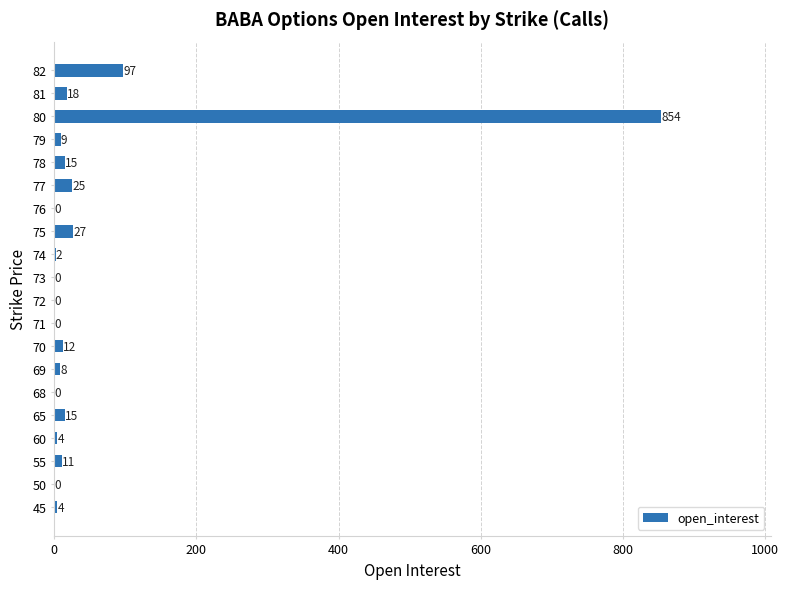

The chart shows a value of 12 at 70. True or false?

True